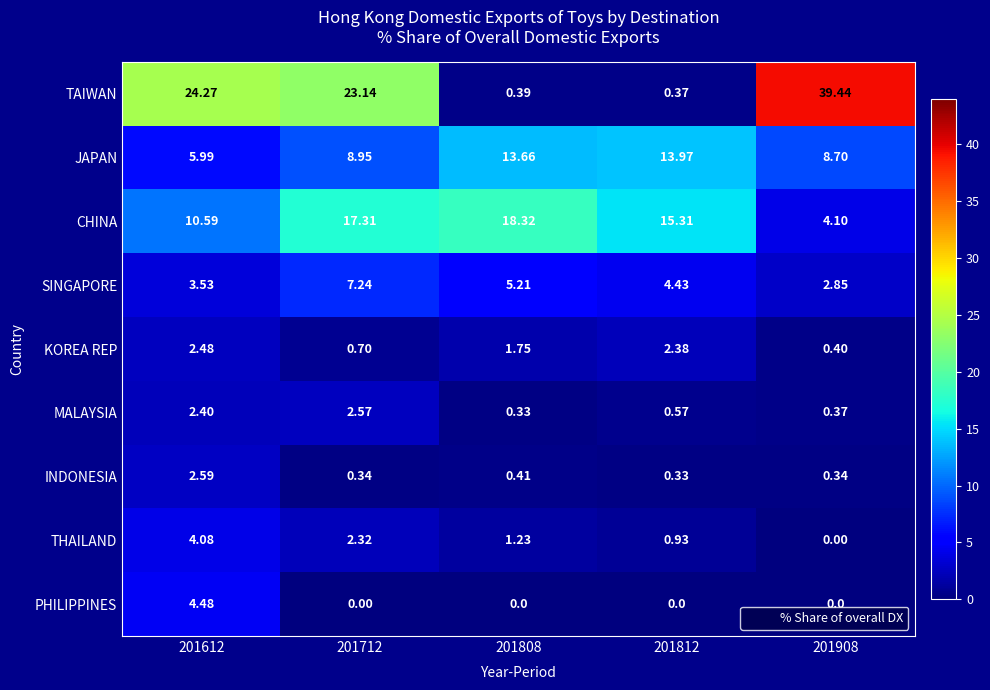

Which series has the widest spread of values?

TAIWAN